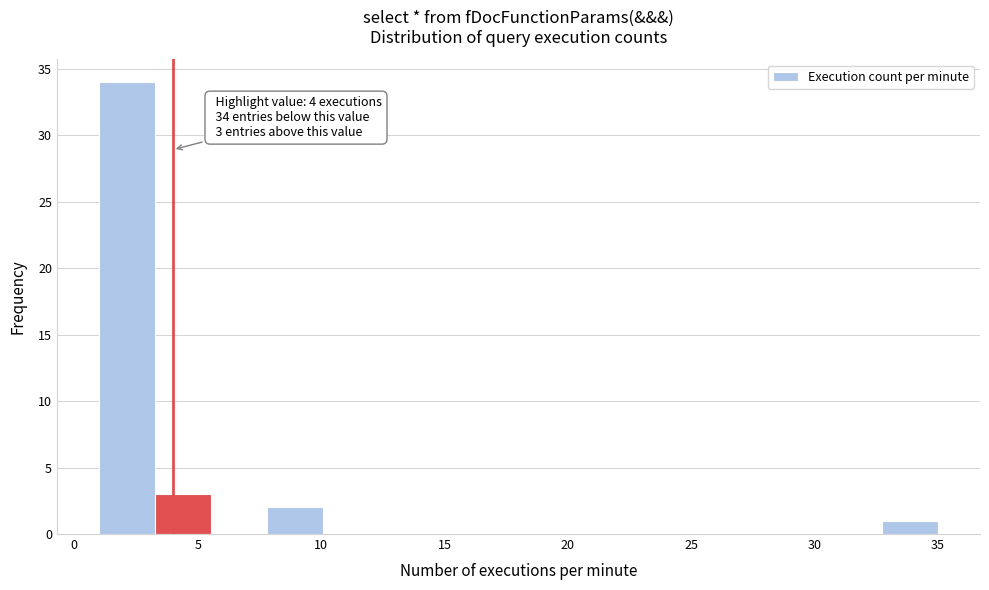

Over which range of the x-axis is the bar tallest?

1.0 to 3.5